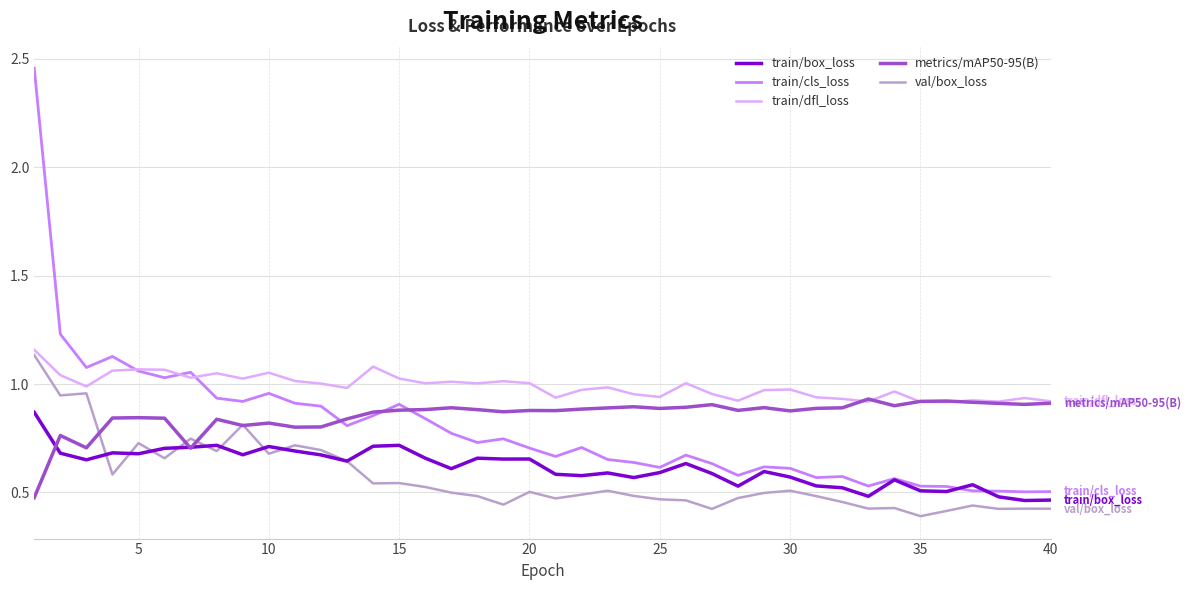

Which series has the largest range (max minus min)?

train/cls_loss